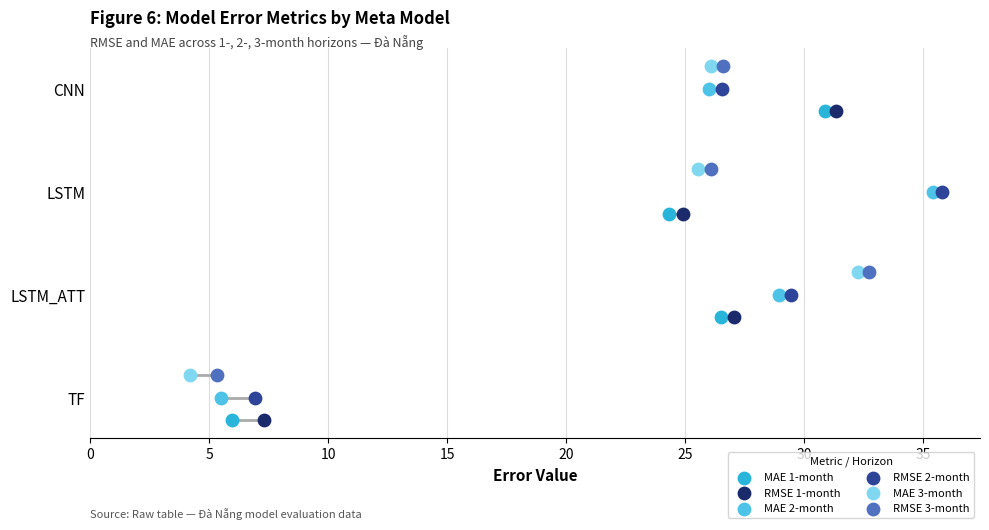

Which series has the widest spread of Y values?

MAE 1-month